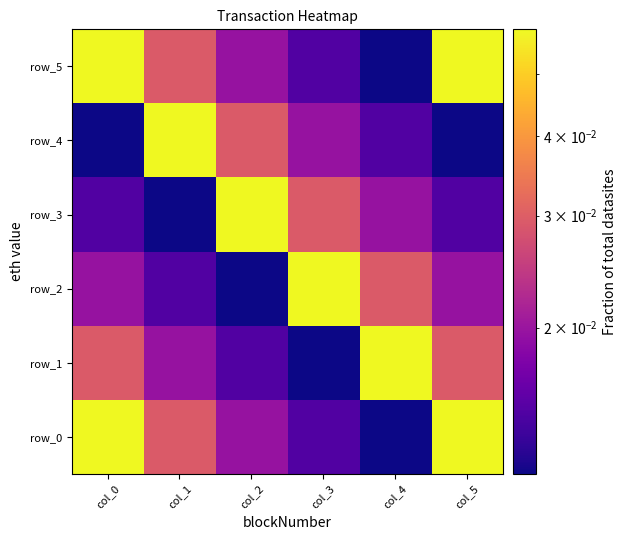

Reading right to left, transcribe all the data shown in this chart.

row_0: col_5=0.1	col_4=0.0	col_3=0.0	col_2=0.0	col_1=0.0	col_0=0.1
row_1: col_5=0.0	col_4=0.1	col_3=0.0	col_2=0.0	col_1=0.0	col_0=0.0
row_2: col_5=0.0	col_4=0.0	col_3=0.1	col_2=0.0	col_1=0.0	col_0=0.0
row_3: col_5=0.0	col_4=0.0	col_3=0.0	col_2=0.1	col_1=0.0	col_0=0.0
row_4: col_5=0.0	col_4=0.0	col_3=0.0	col_2=0.0	col_1=0.1	col_0=0.0
row_5: col_5=0.1	col_4=0.0	col_3=0.0	col_2=0.0	col_1=0.0	col_0=0.1